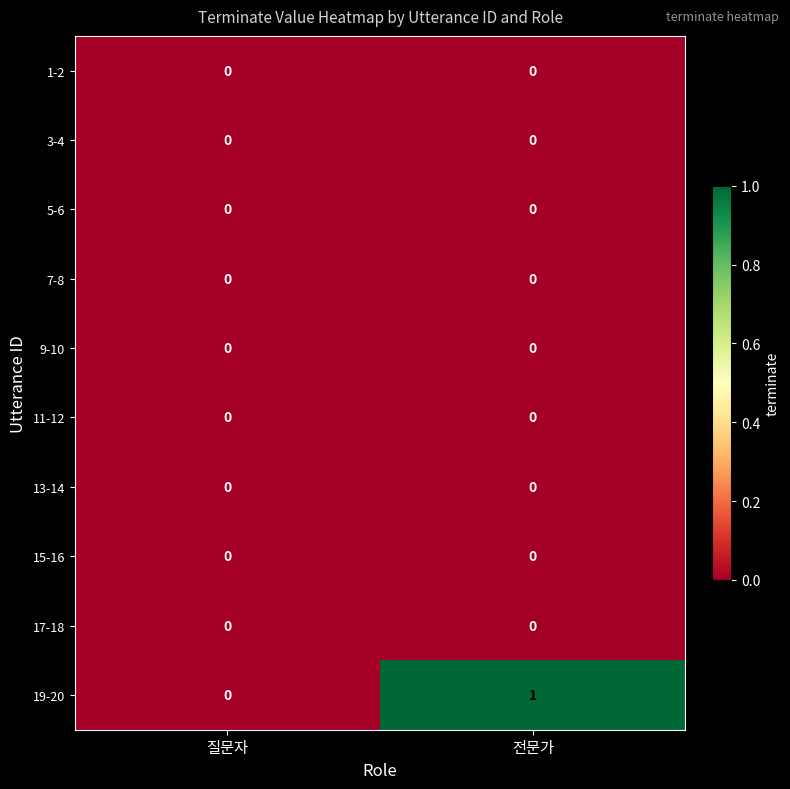

What is the spread (max minus min) of values at 전문가?

1